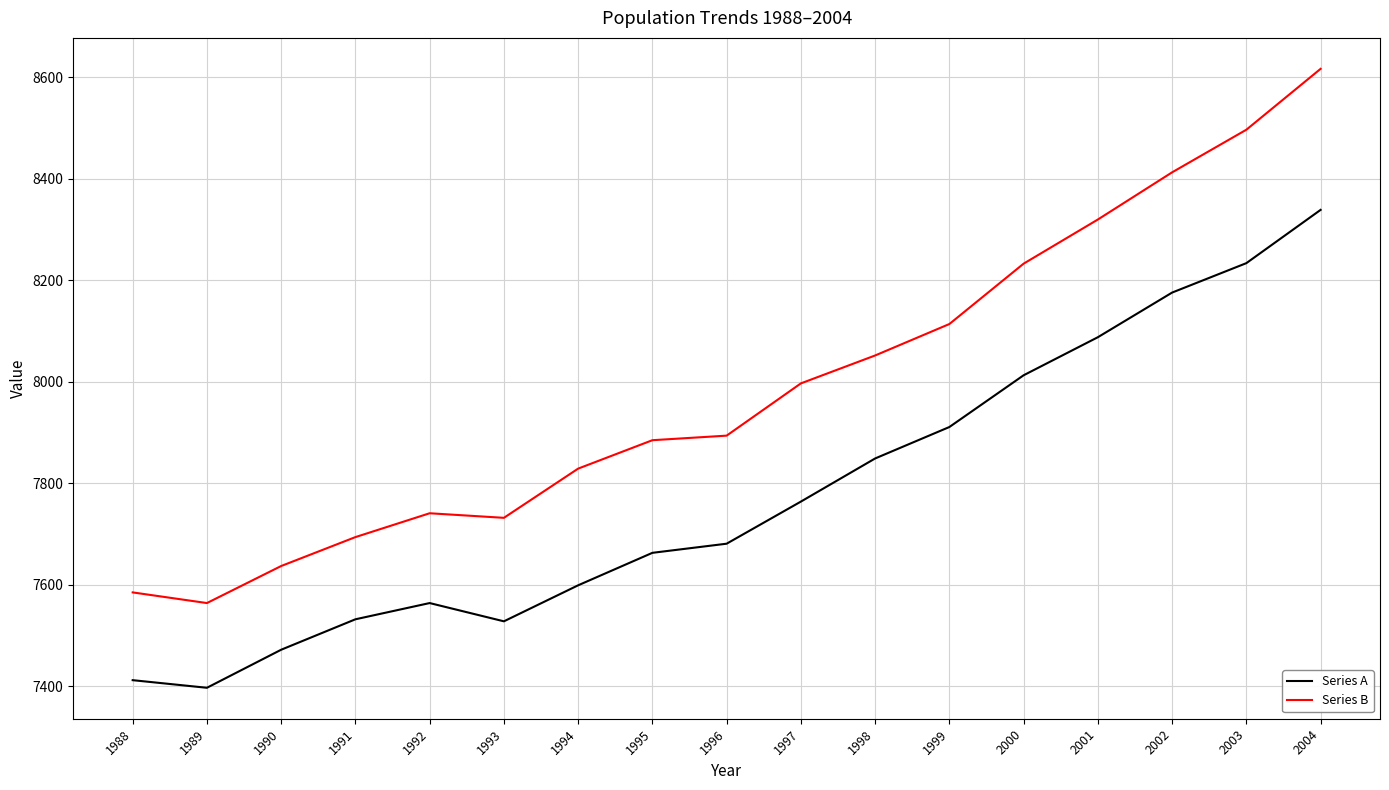

Is it true that Series B equals 13931 at 1995?

False